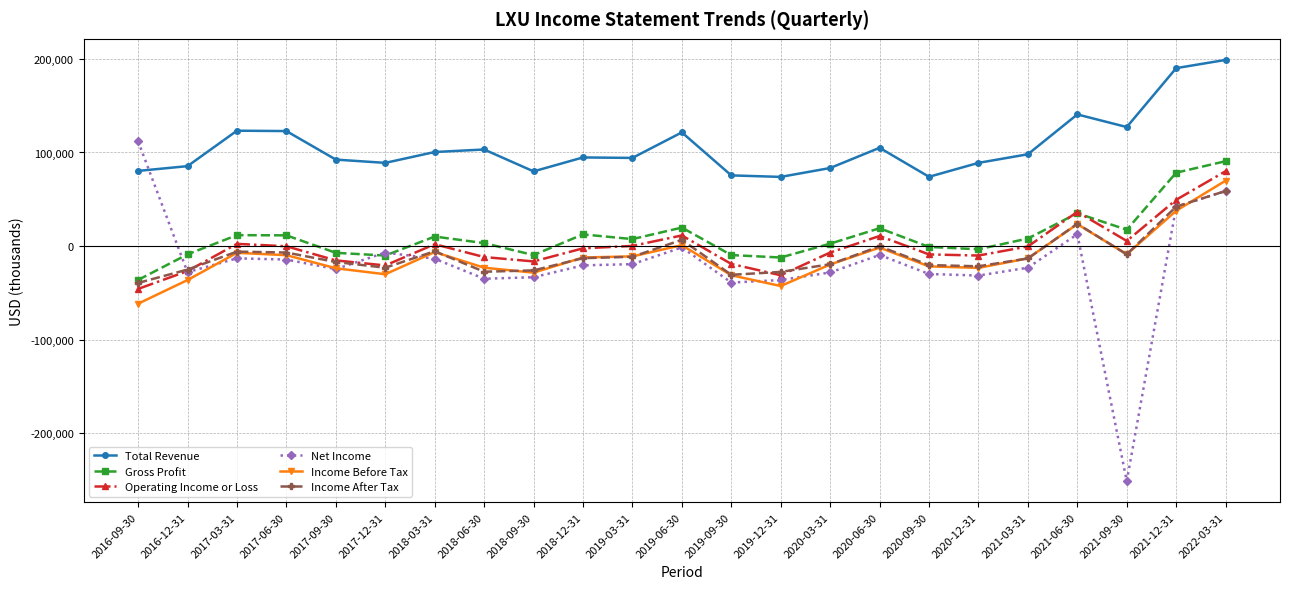

What is the value of the Operating Income or Loss point at the 7th from the left?

1900